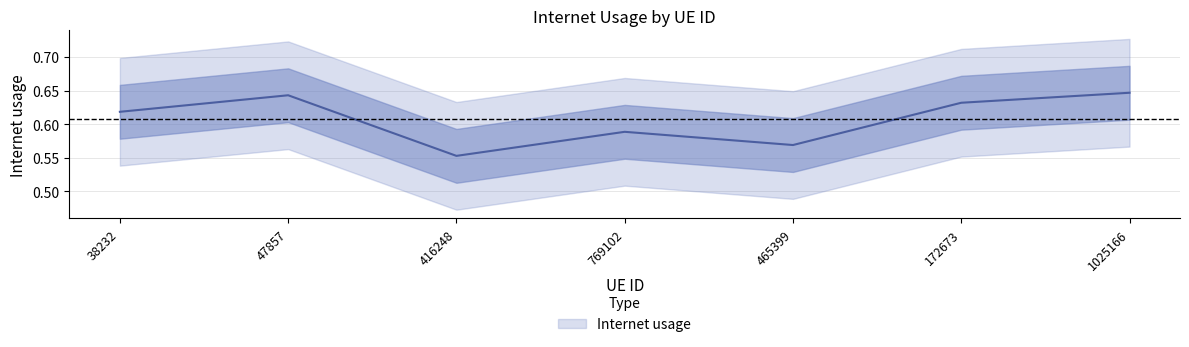

Where is the first local minimum?

416248